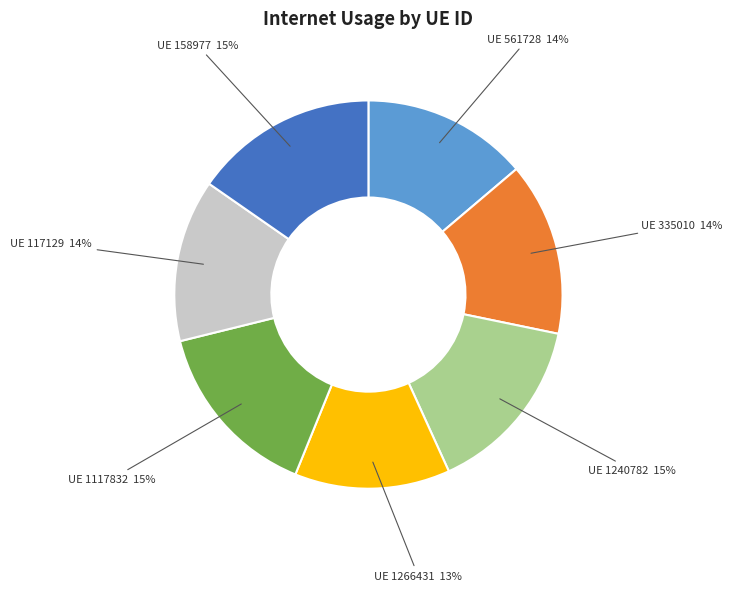

Is there a majority slice in this chart?

No